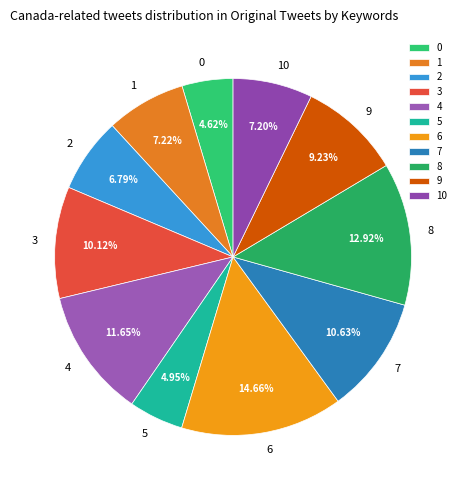

Approximately how many times larger is the value at 1 compared to 7?

0.7